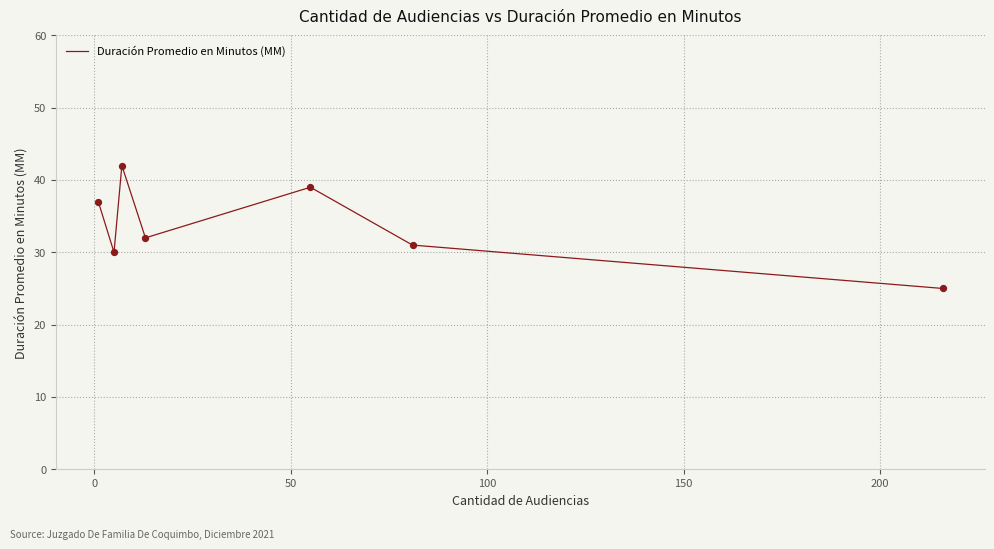

How many interior local peaks (higher than both neighbors) does the data have?

2